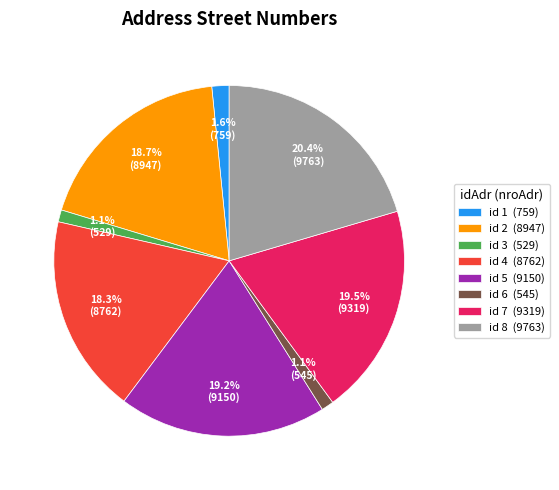

Is there any slice that represents more than half of the pie?

No